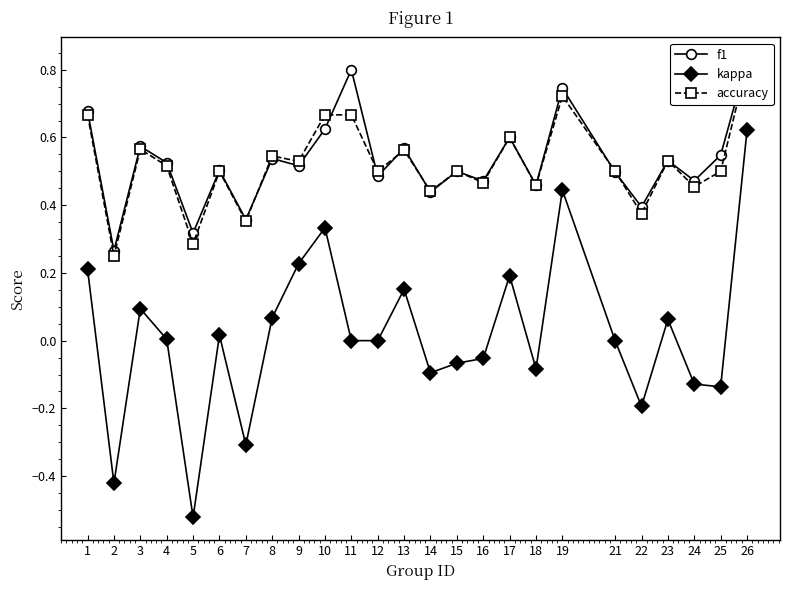

Reading right to left, extract all data points from this chart.

f1: 0.8	0.5	0.5	0.5	0.4	0.5	0.7	0.5	0.6	0.5	0.5	0.4	0.6	0.5	0.8	0.6	0.5	0.5	0.4	0.5	0.3	0.5	0.6	0.3	0.7
kappa: 0.6	-0.1	-0.1	0.1	-0.2	0.0	0.4	-0.1	0.2	-0.1	-0.1	-0.1	0.2	0.0	0.0	0.3	0.2	0.1	-0.3	0.0	-0.5	0.0	0.1	-0.4	0.2
accuracy: 0.8	0.5	0.5	0.5	0.4	0.5	0.7	0.5	0.6	0.5	0.5	0.4	0.6	0.5	0.7	0.7	0.5	0.5	0.4	0.5	0.3	0.5	0.6	0.2	0.7